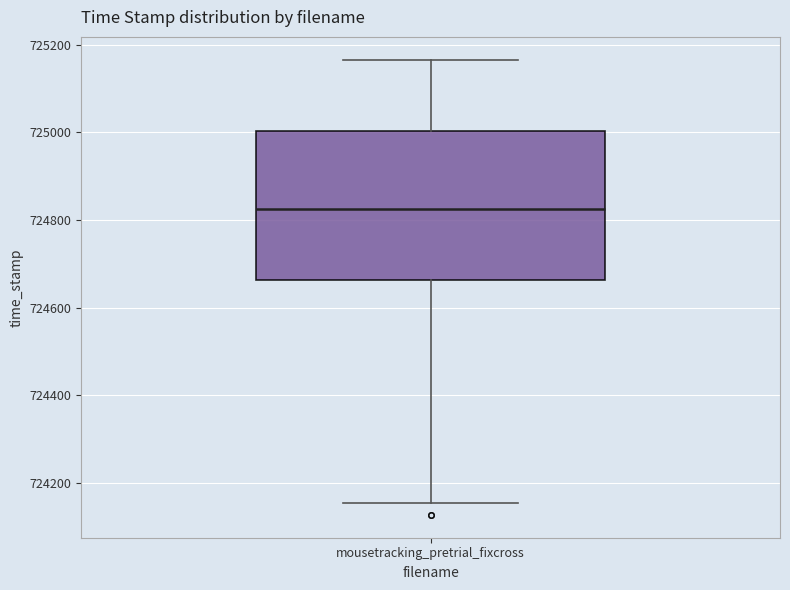

Transcribe this box plot: give where the median line is, the range the box spans, and where the two whiskers end, as read against the y-axis. The values are not printed on the chart, so give them approximately, as read against the axis.

median 724820, box 724660 to 725000, whiskers 724160 to 725160